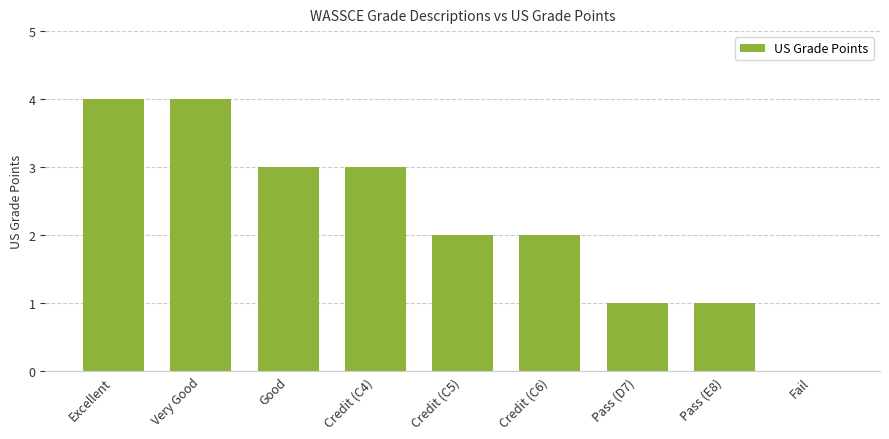

Between Credit (C6) and Pass (E8), which is larger?

Credit (C6)